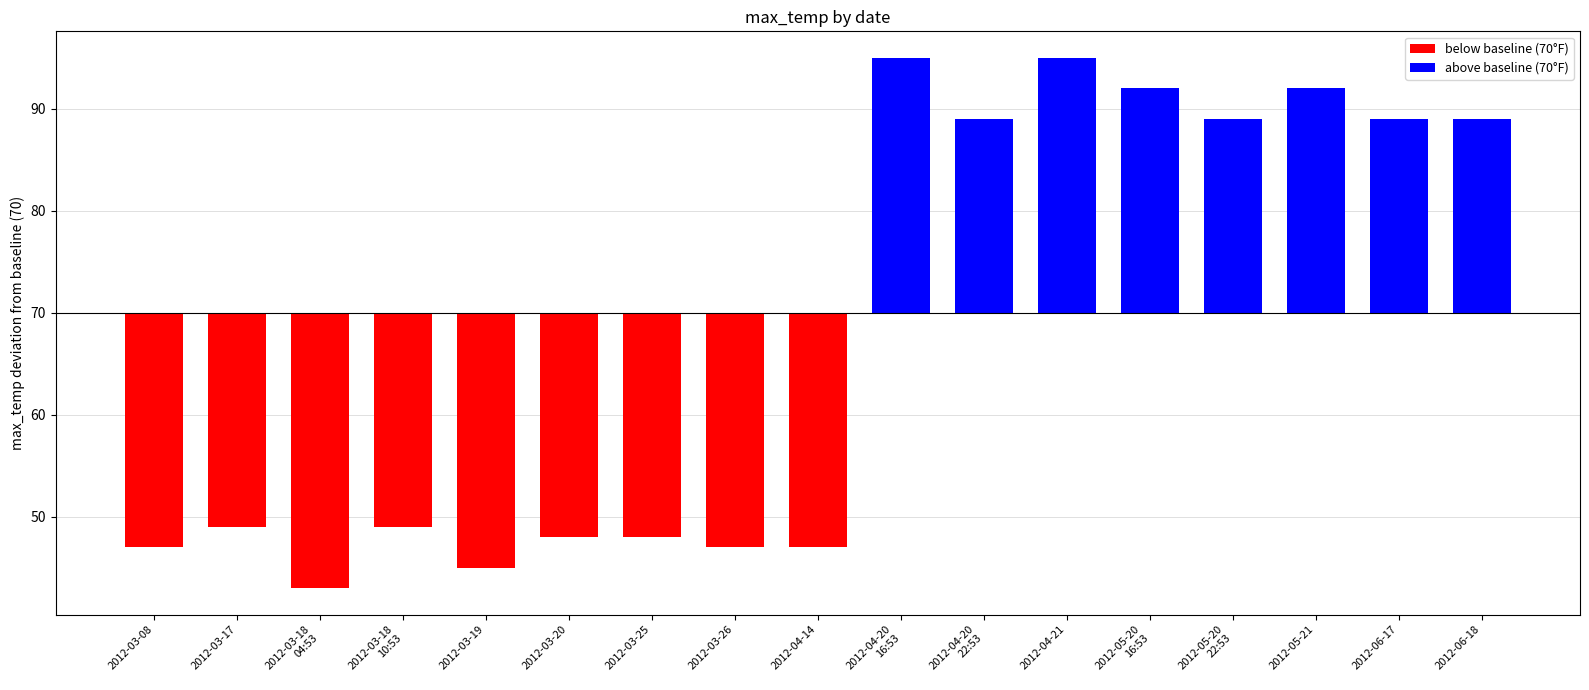

List the labels in order of value, largest first.

2012-04-20
16:53, 2012-04-21, 2012-05-20
16:53, 2012-05-21, 2012-04-20
22:53, 2012-05-20
22:53, 2012-06-17, 2012-06-18, 2012-03-17, 2012-03-18
10:53, 2012-03-20, 2012-03-25, 2012-03-08, 2012-03-26, 2012-04-14, 2012-03-19, 2012-03-18
04:53